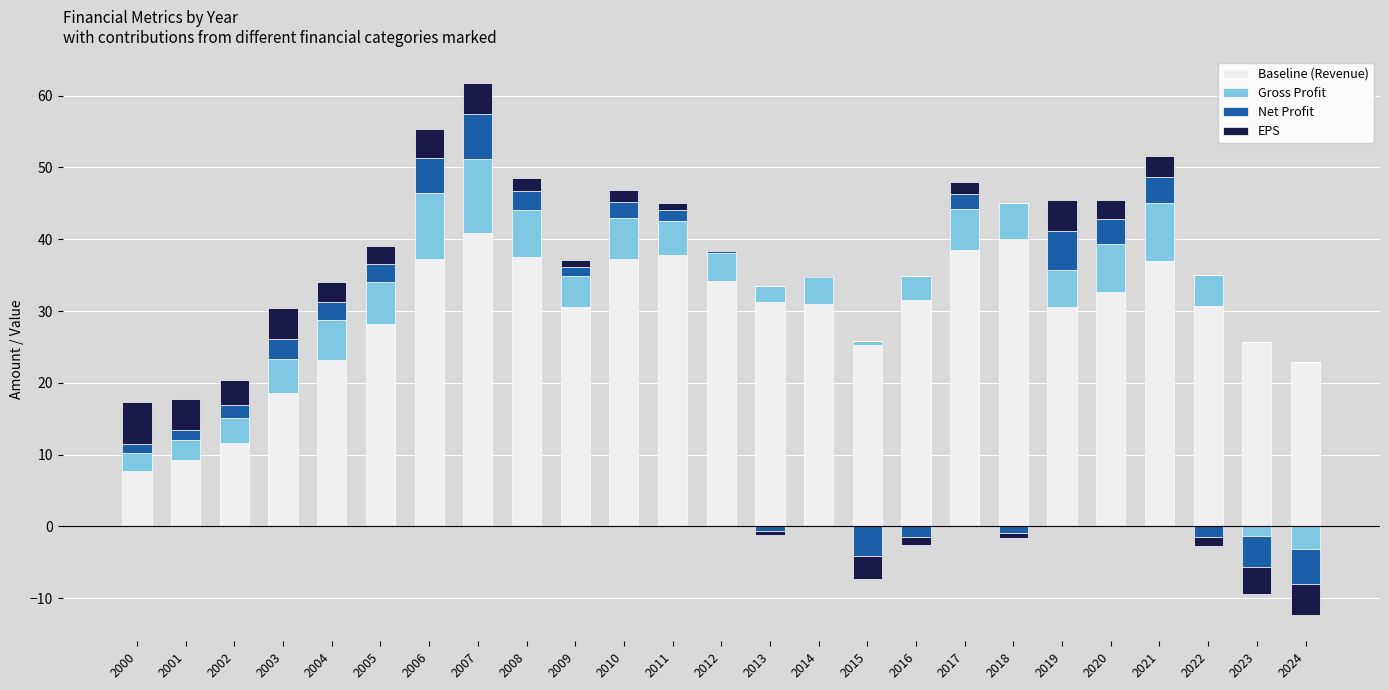

What are all the series names shown in the legend?

Baseline (Revenue), Gross Profit, Net Profit, EPS